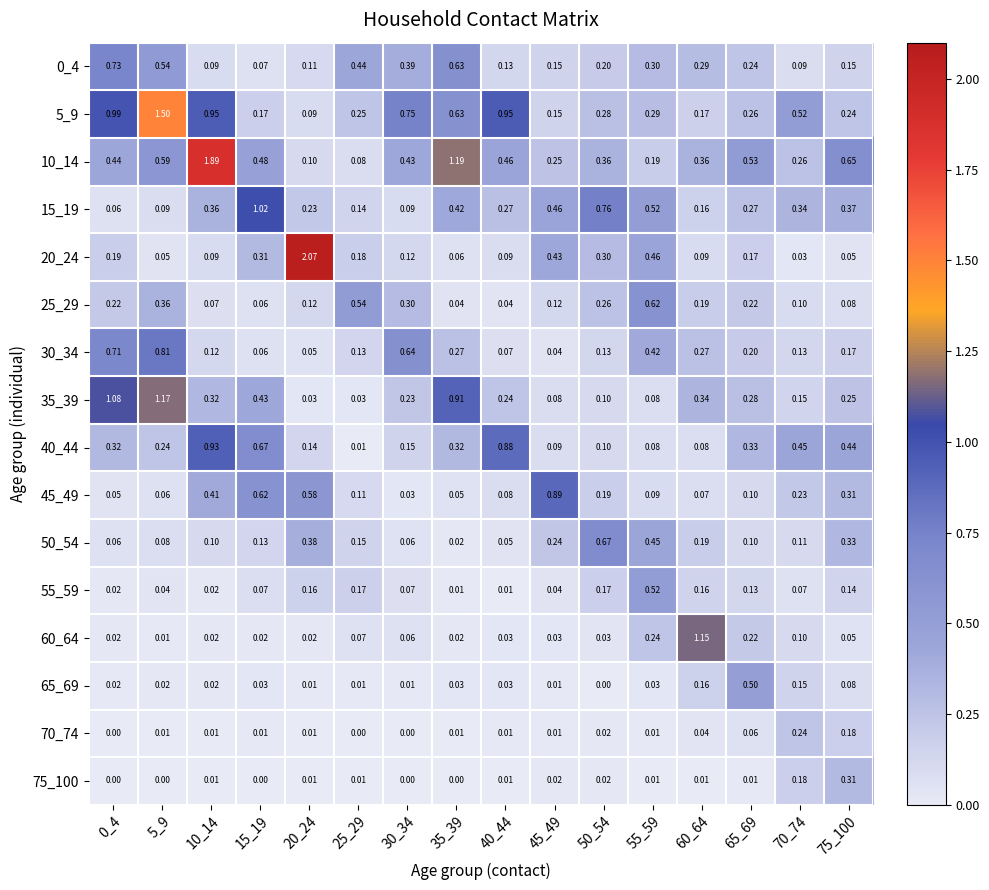

Is the value of 45_49 at 65_69 greater than the value of 50_54 at 0_4?

Yes